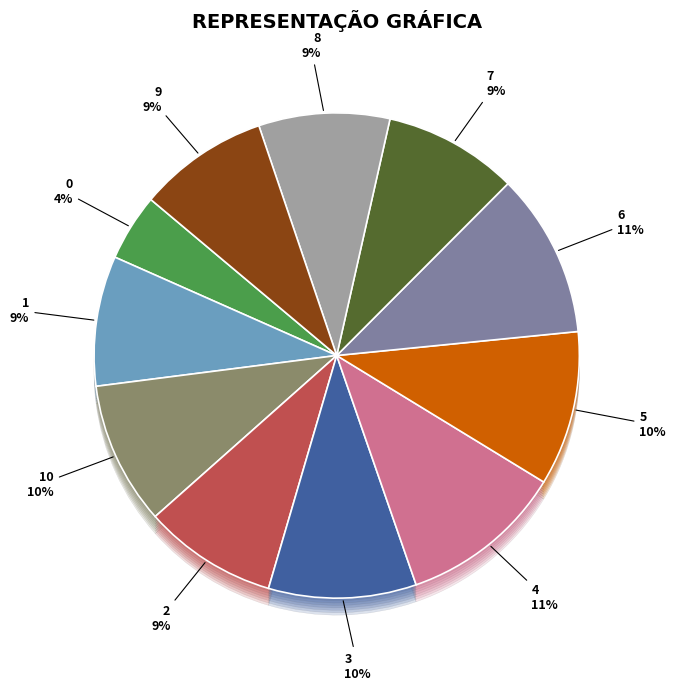

Count the number of slices in the pie.

11